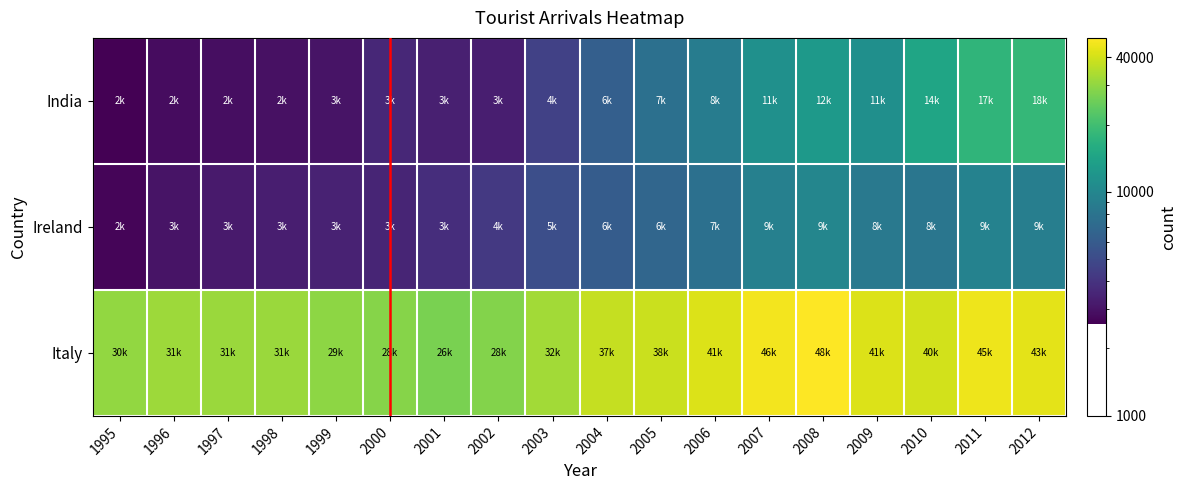

What is the total value across all series at 1997?

37487